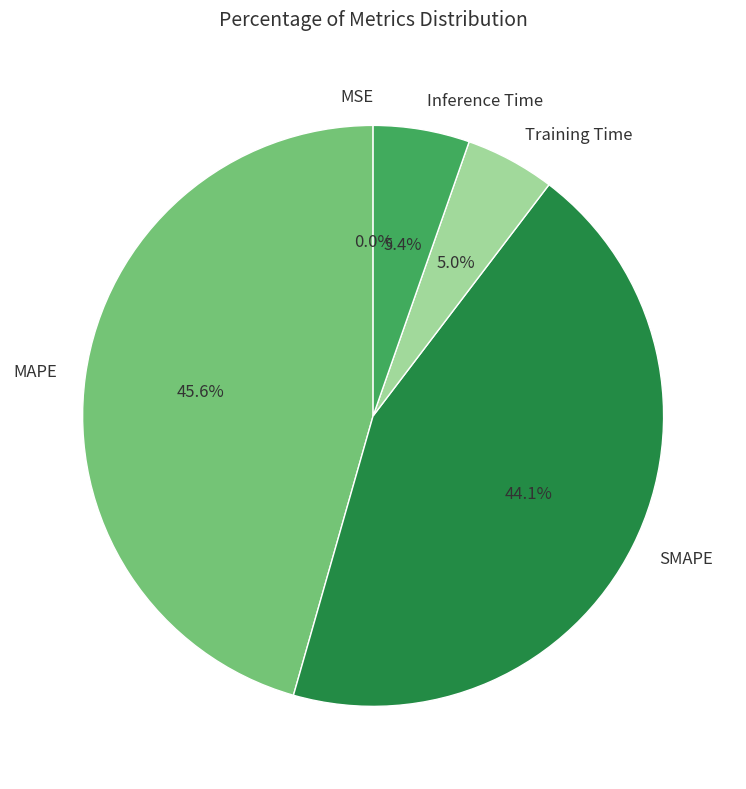

What percentage do SMAPE and MAPE together represent?

89.6%